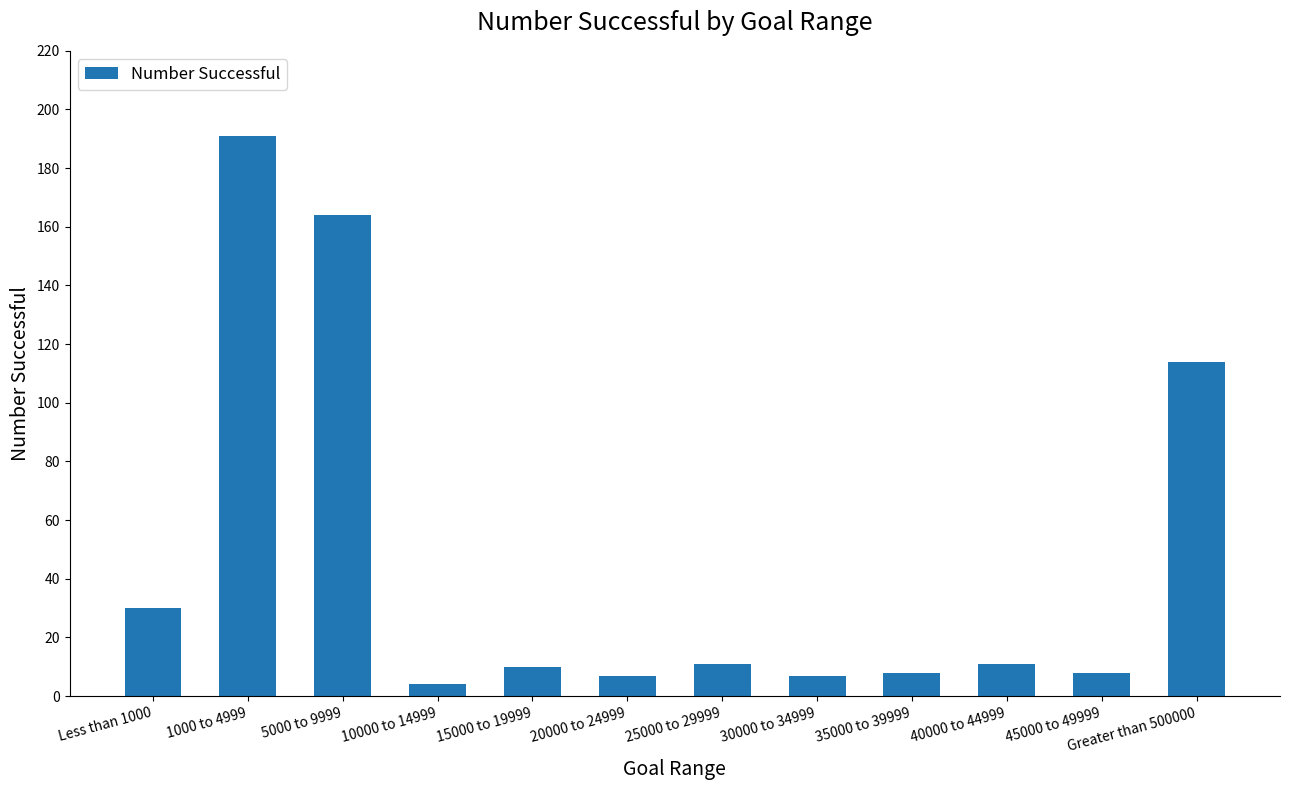

What is the maximum value shown in the chart?

191